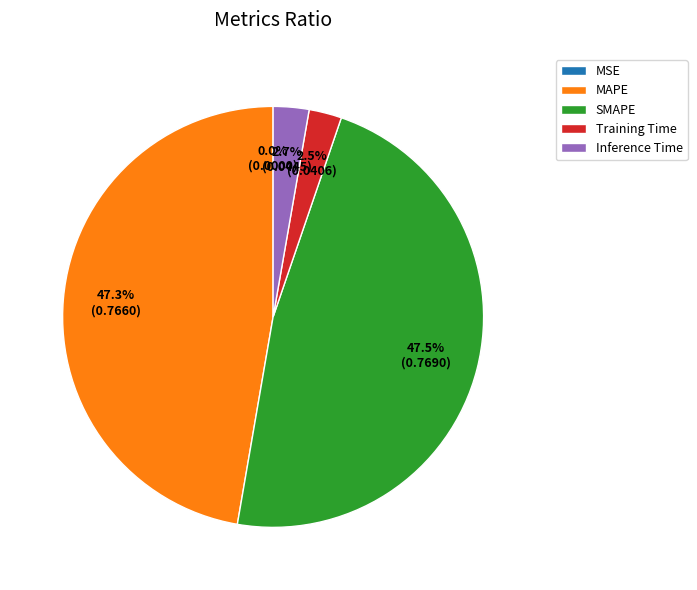

How many segments does this pie chart have?

5